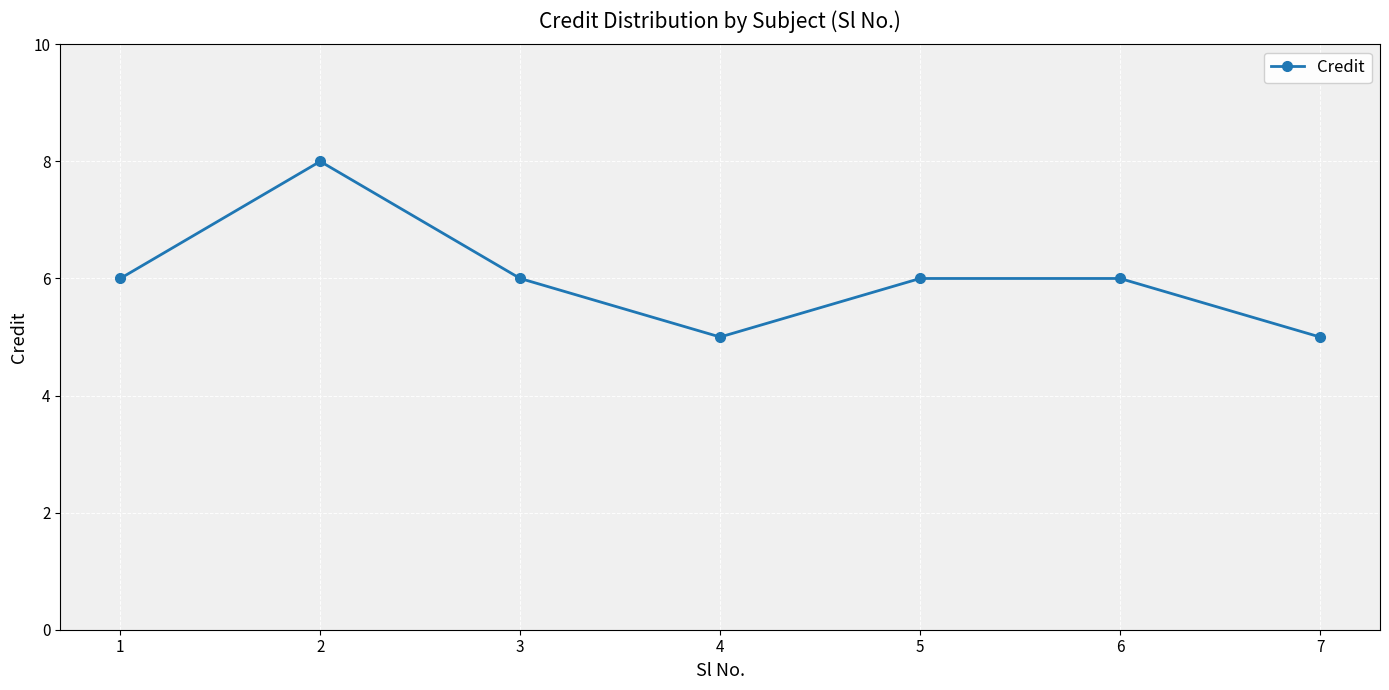

Read the value at 4.

5